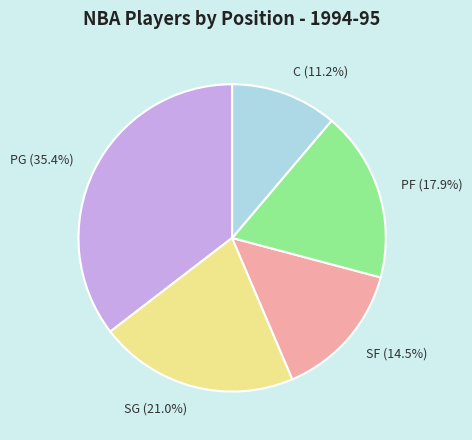

To the nearest percent, what is the average slice percentage?

20%